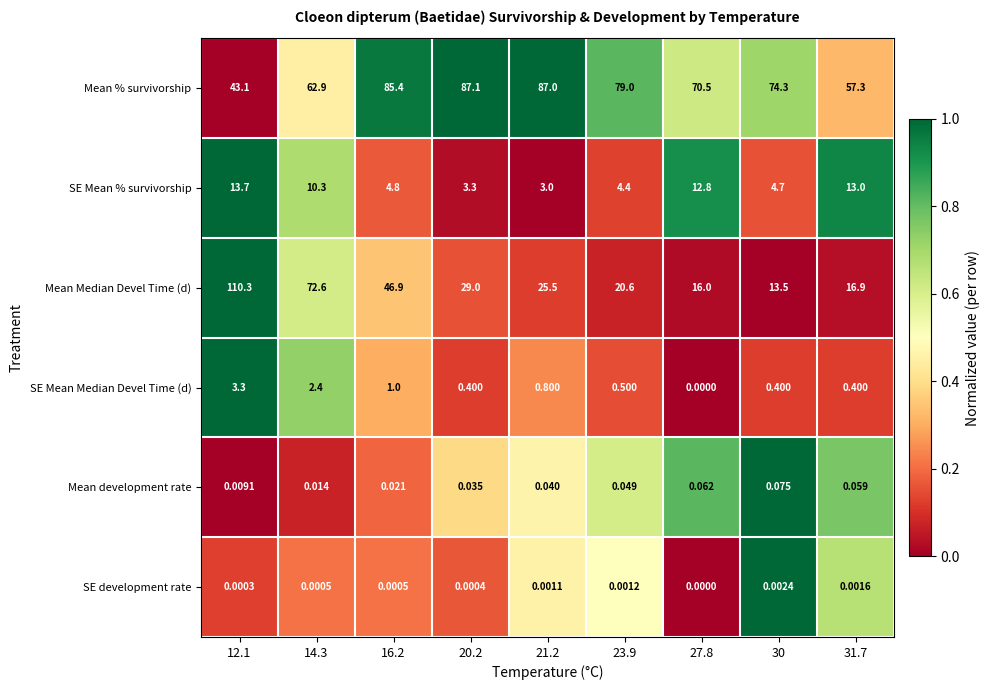

List the series in order of their peak value, highest first.

Mean Median Devel Time (d), Mean % survivorship, SE Mean % survivorship, SE Mean Median Devel Time (d), Mean development rate, SE development rate